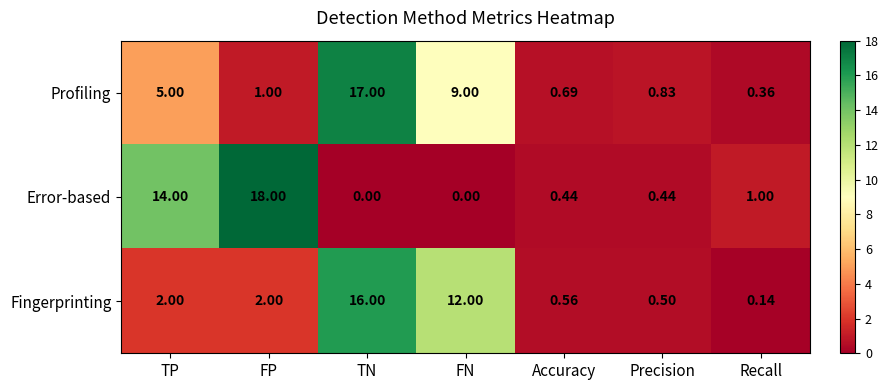

At which category is the sum across all series the highest?

TN